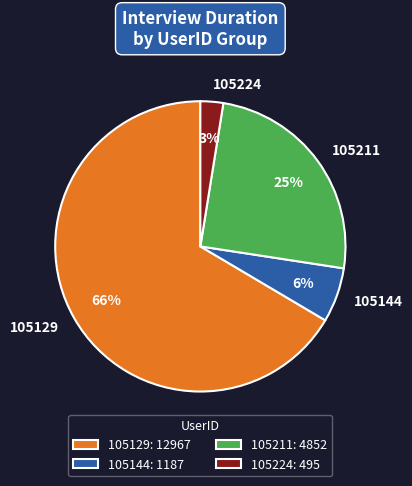

Does 105224 account for over 50% of the chart?

No